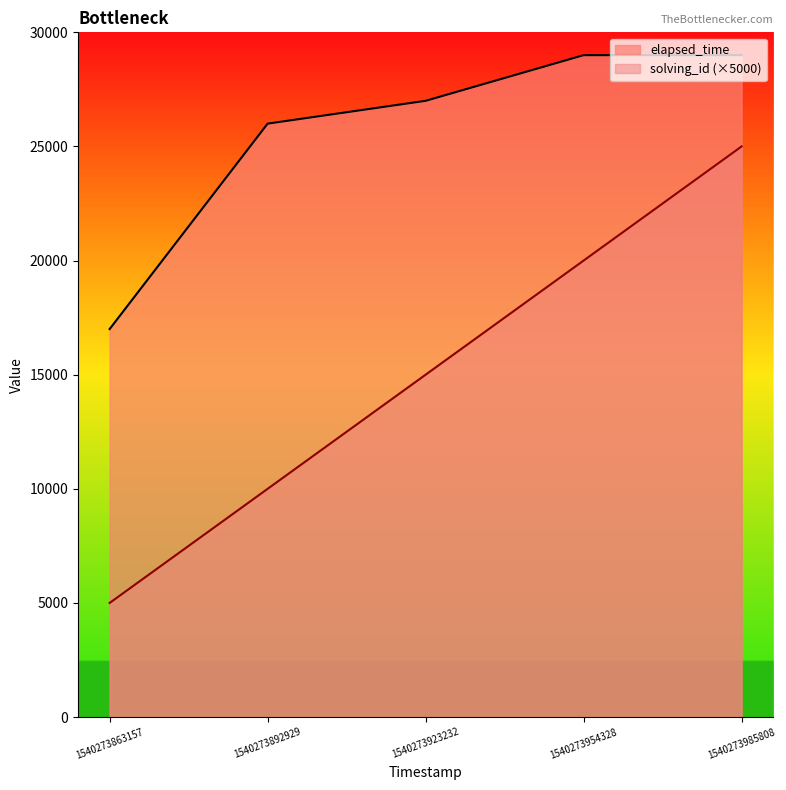

How many categories are shown in the chart?

5